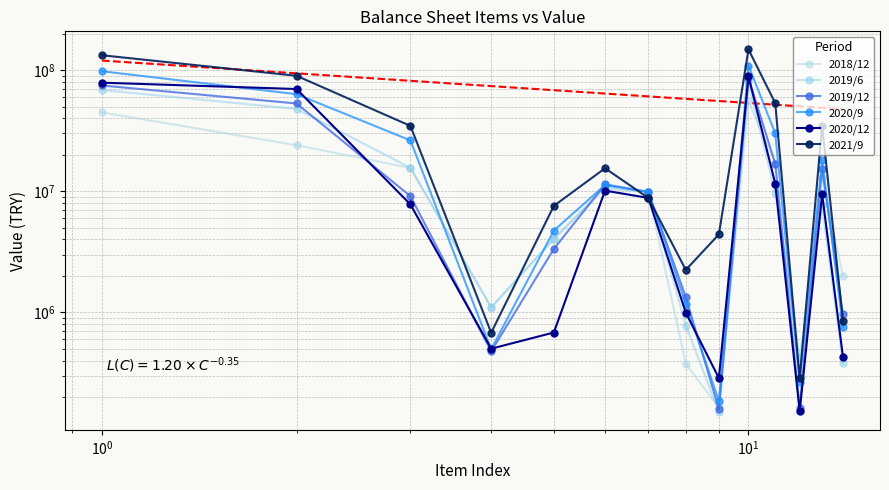

True or false: 2020/9 has more than 1 interior local peaks.

True